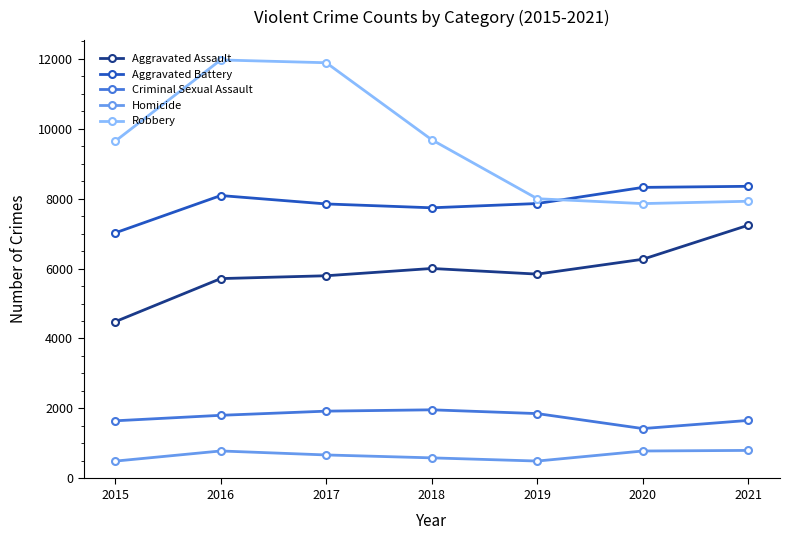

How many lines are shown in the chart?

5